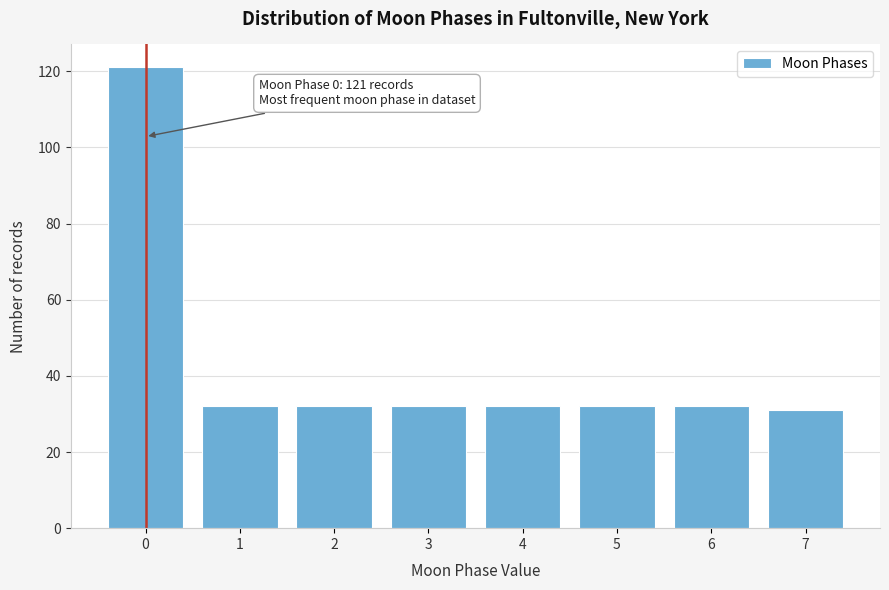

Reading left to right, extract all data points from this chart.

121	32	32	32	32	32	32	31